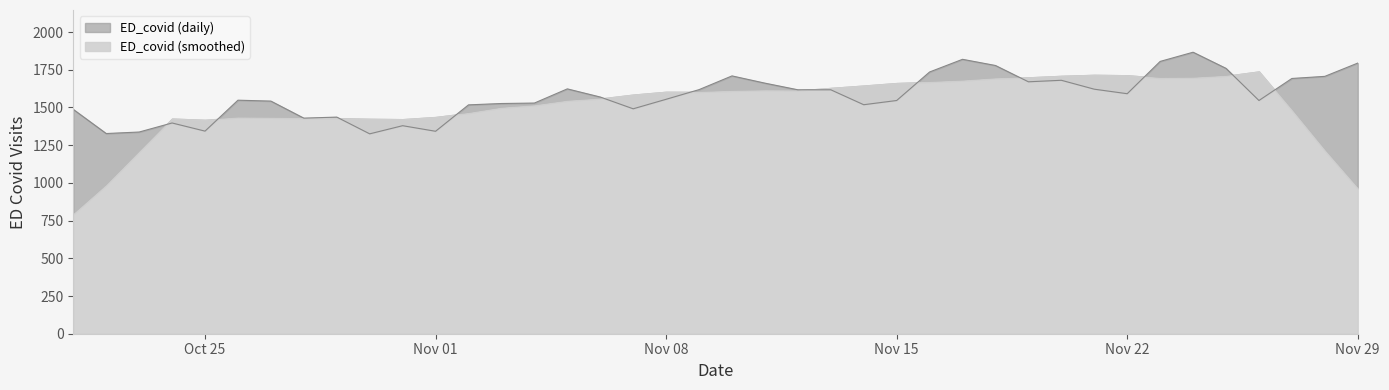

How many points are lower than both their immediate neighbors (excluding endpoints)?

10